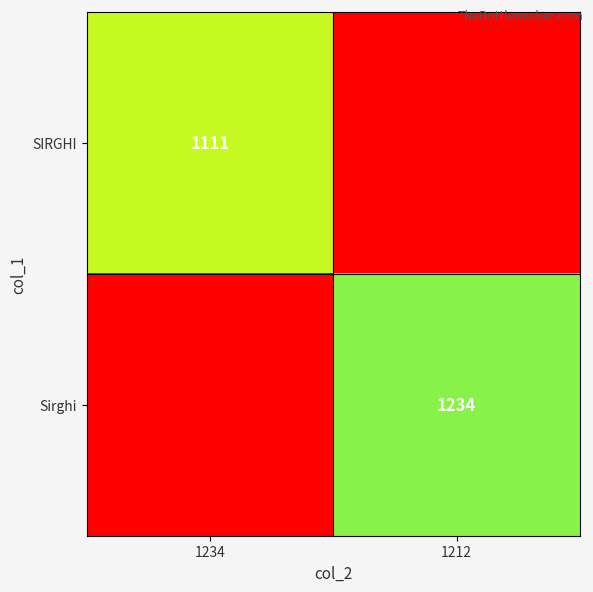

The value of SIRGHI at 1234 is 1111. True or false?

True